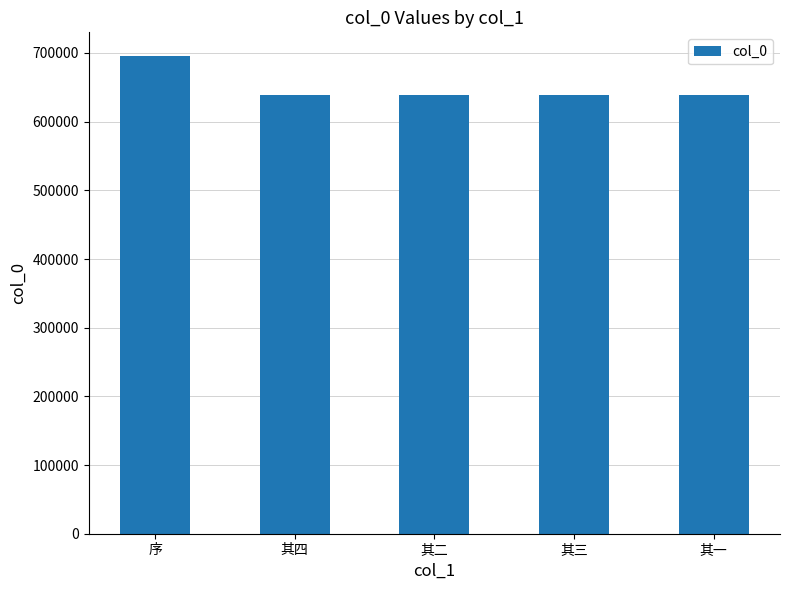

How many categories are shown in the chart?

5